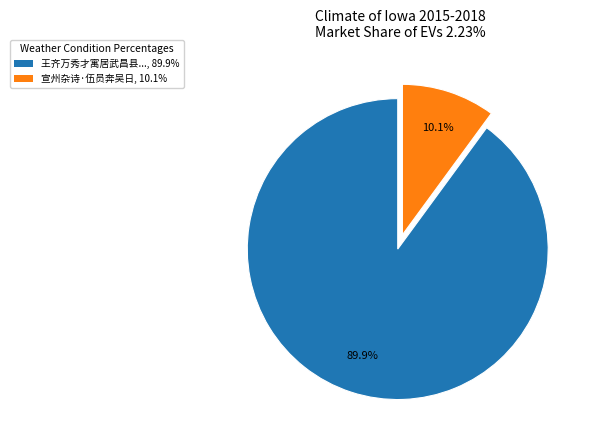

How many segments does this pie chart have?

2